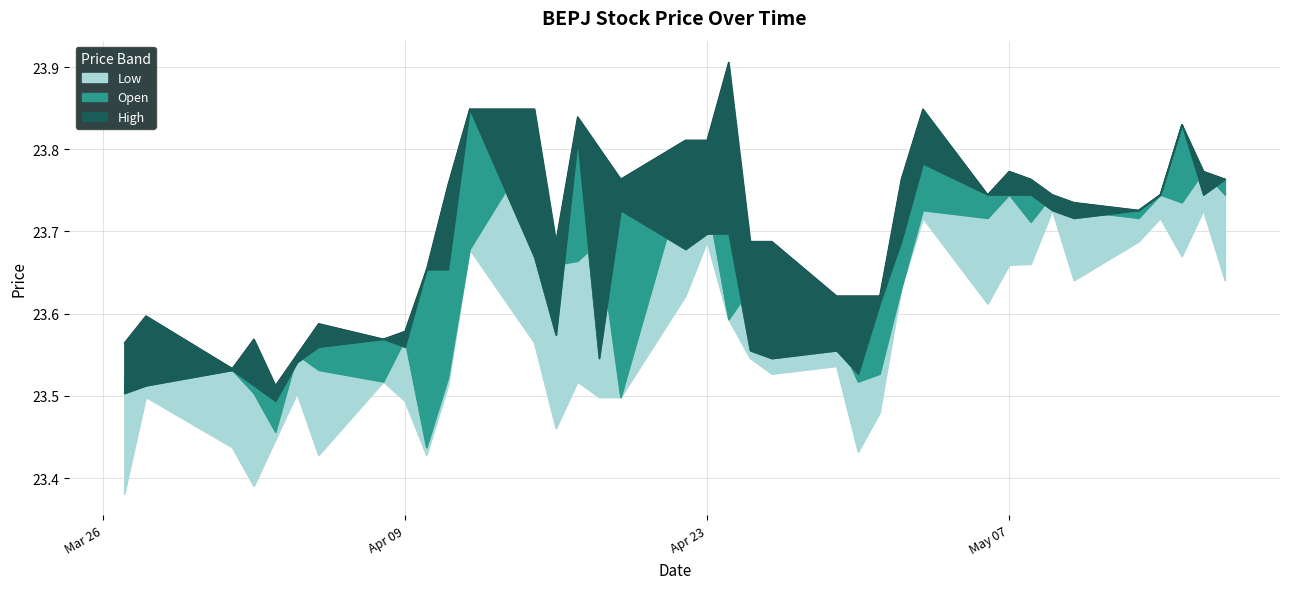

What is the label of the 19th point from the left?

Apr 23